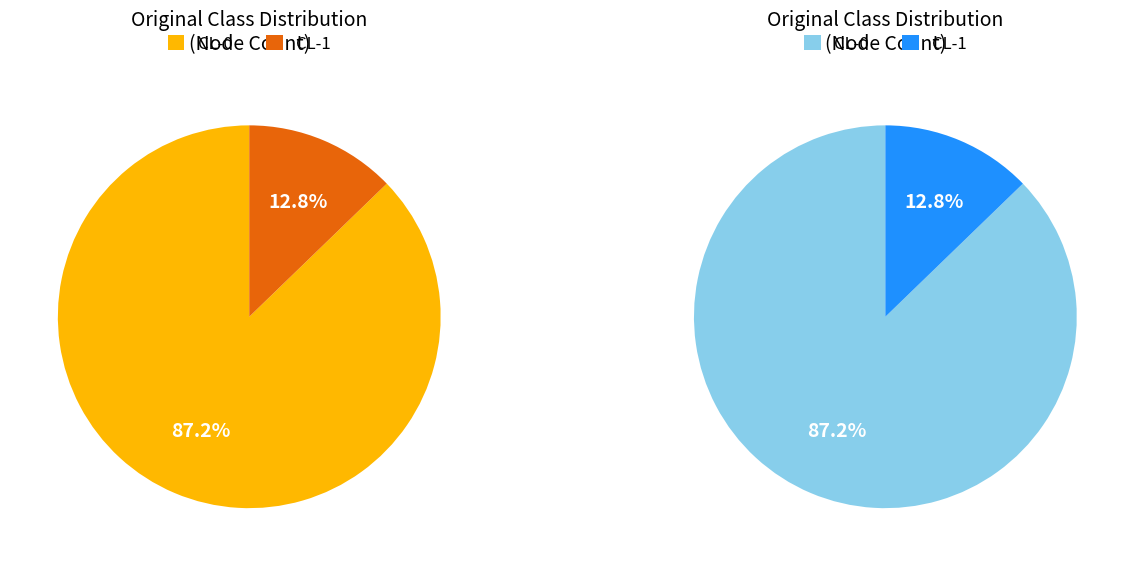

Which category has the biggest portion of the pie?

CL-0